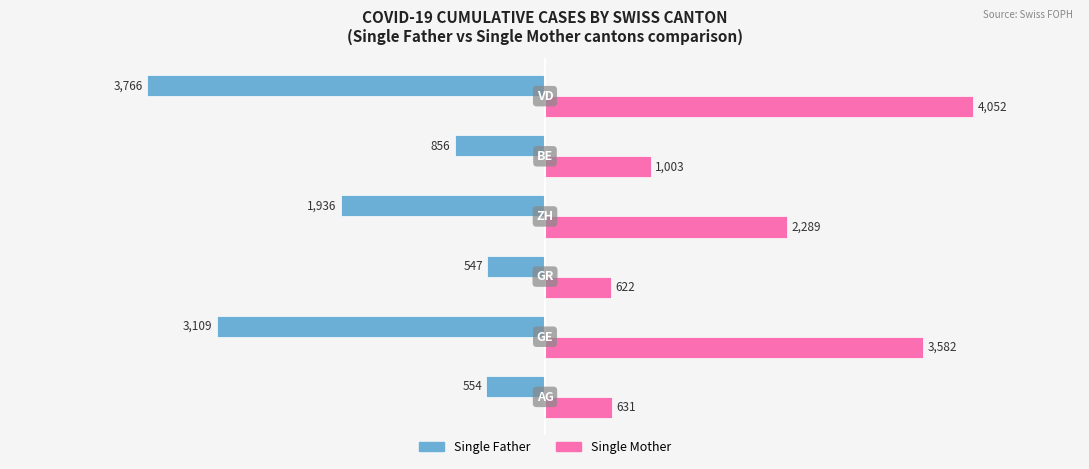

Which series has the largest total across all categories?

Single Mother